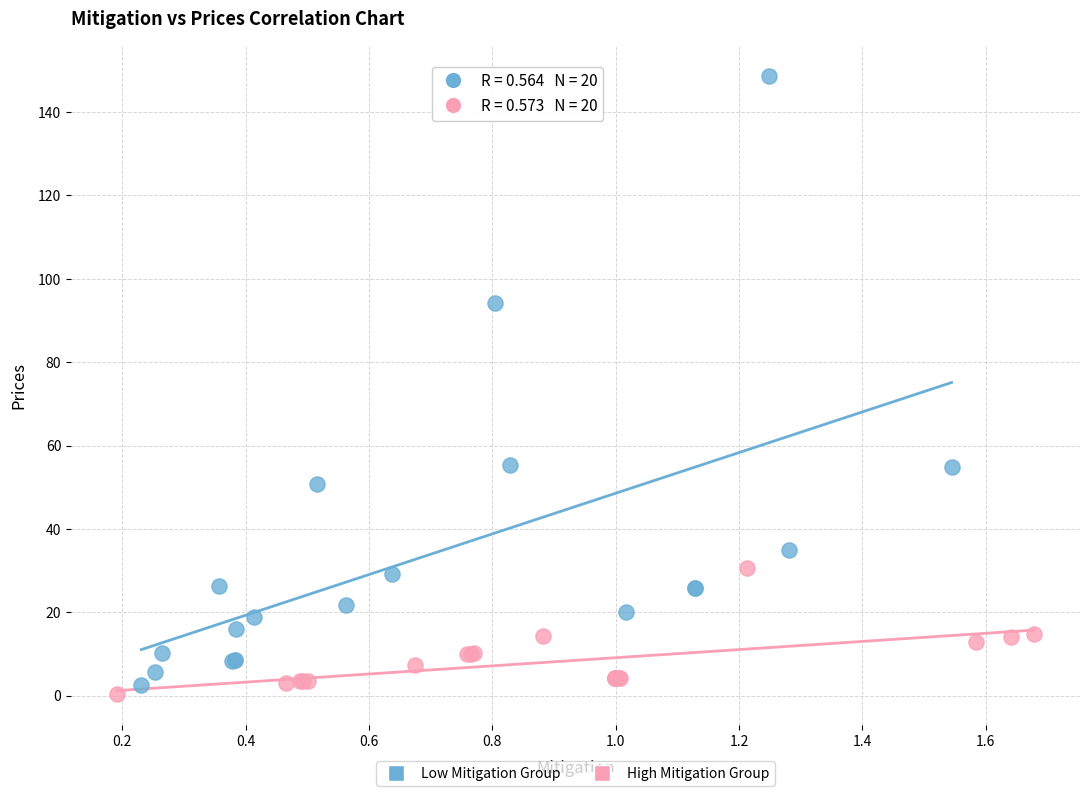

Which series reaches the maximum Y coordinate?

Low Mitigation Group